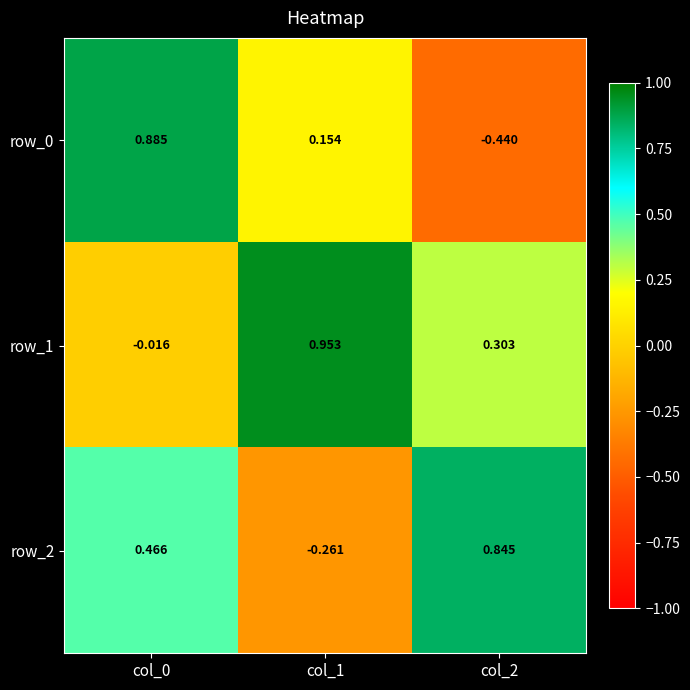

What is the average value of the row_0 series?

0.2